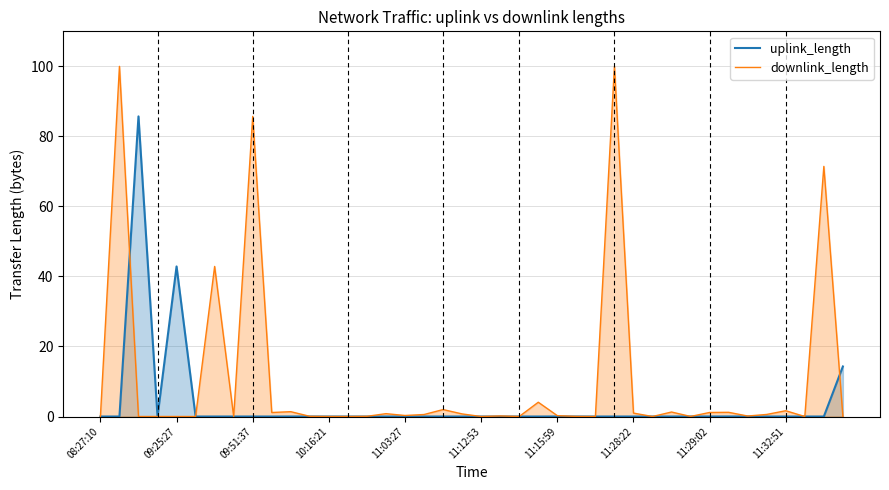

Which series has the largest range (max minus min)?

downlink_length